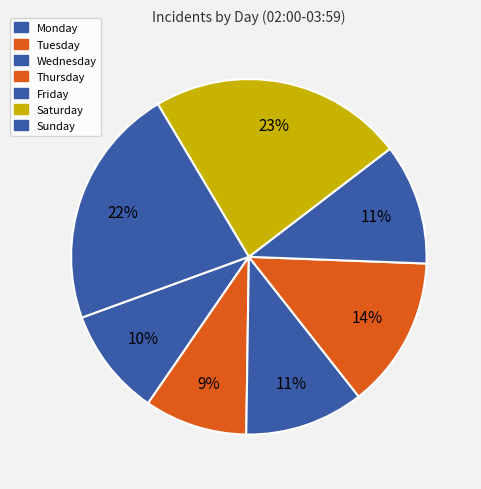

Rank the categories by value from lowest to highest.

Tuesday, Monday, Wednesday, Friday, Thursday, Sunday, Saturday